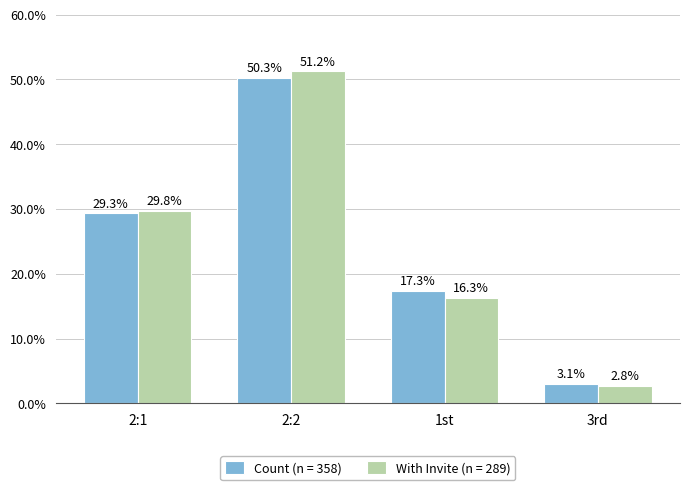

List the series in order of their peak value, lowest first.

Count (n = 358), With Invite (n = 289)